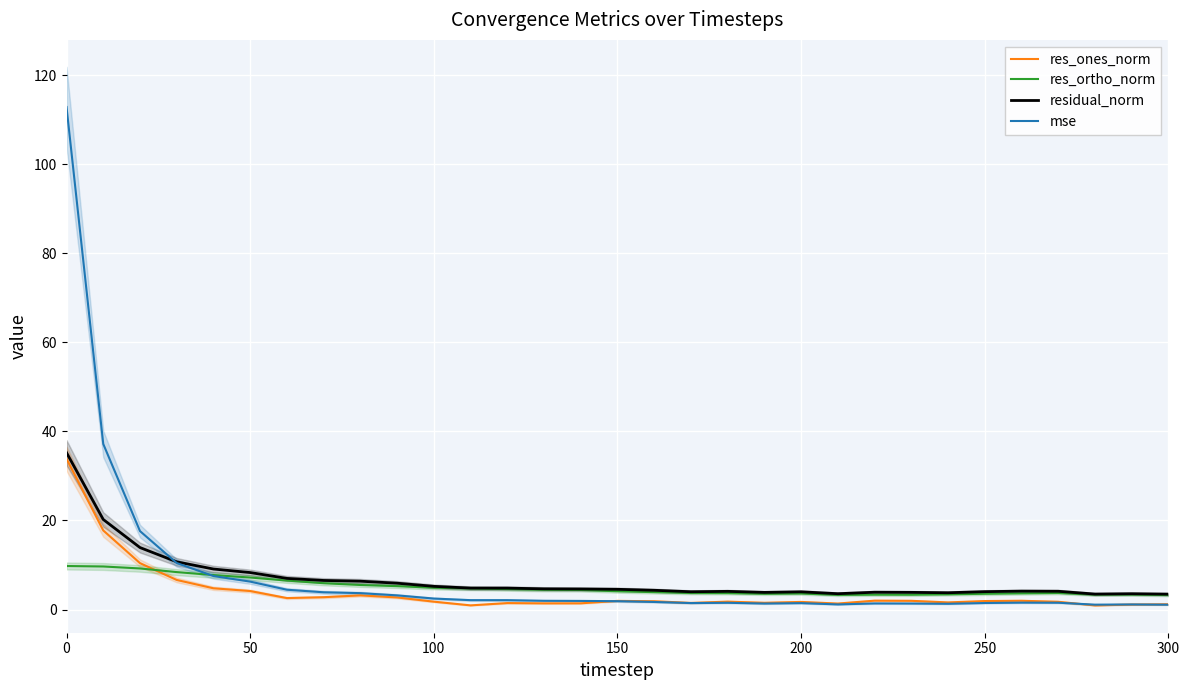

The residual_norm series shows 5.2 at 100. True or false?

True